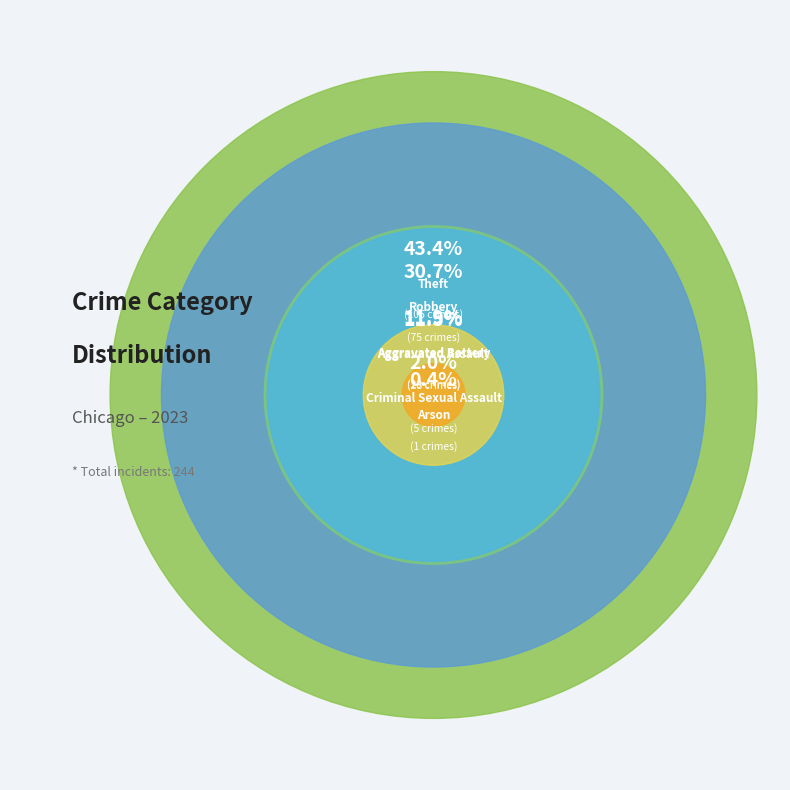

How many segments does this pie chart have?

6